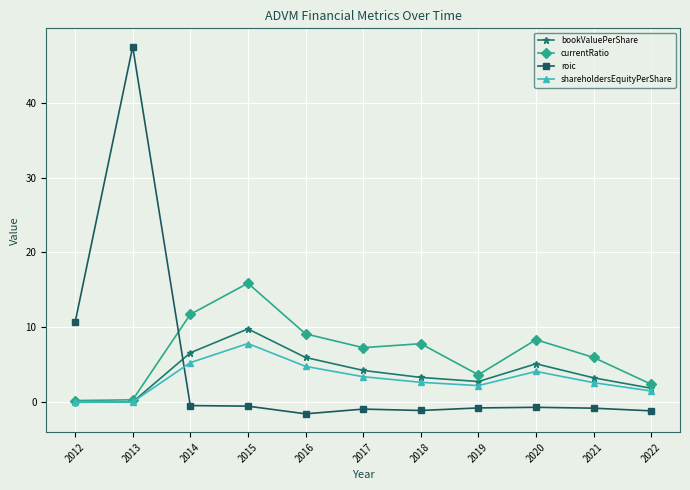

Which series has the largest total across all categories?

currentRatio